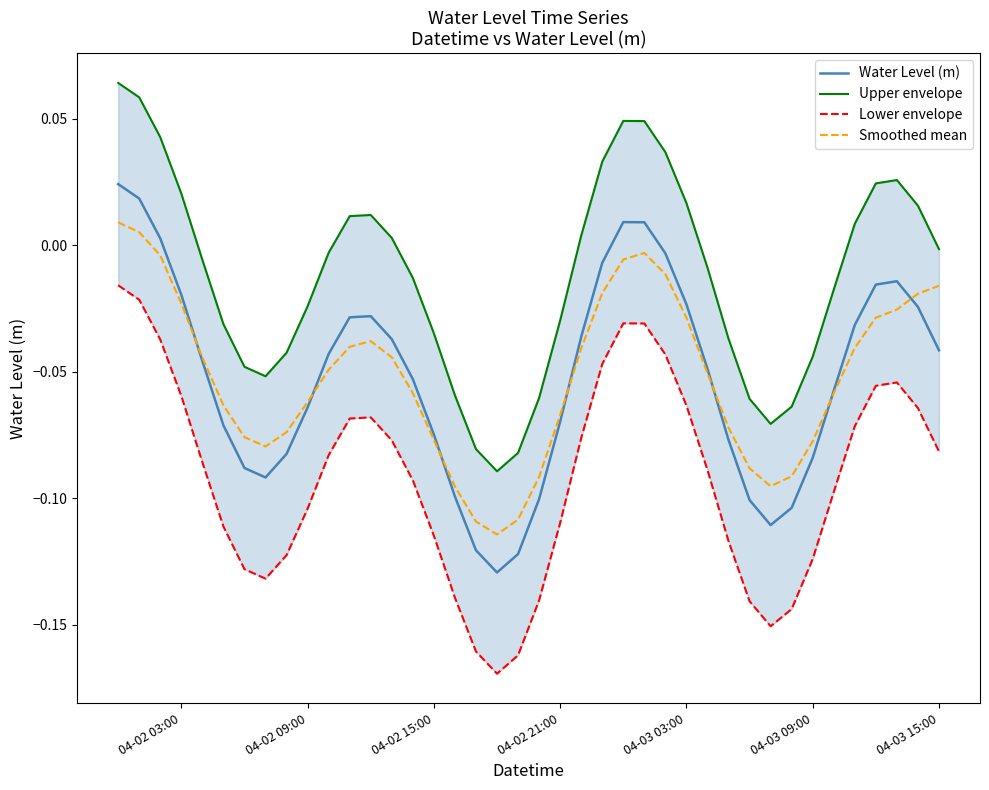

What is the difference between the maximum and minimum values in the Upper envelope series?

0.2